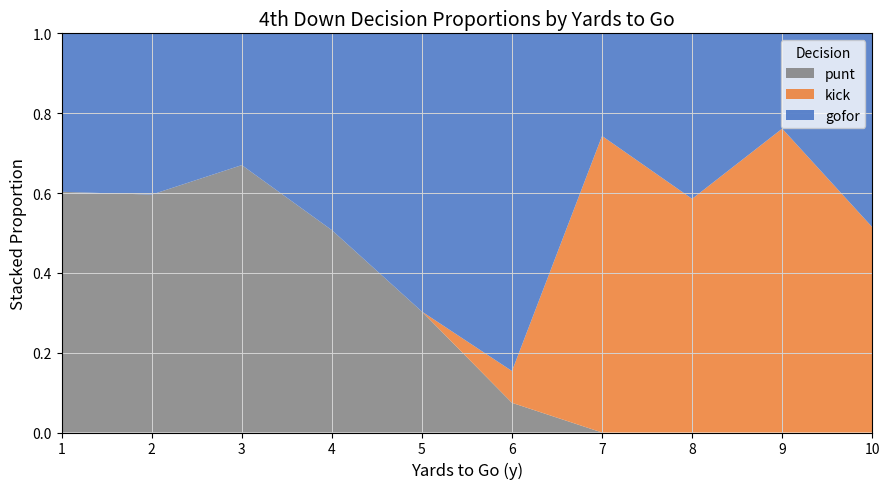

At which label does punt reach its peak?

3